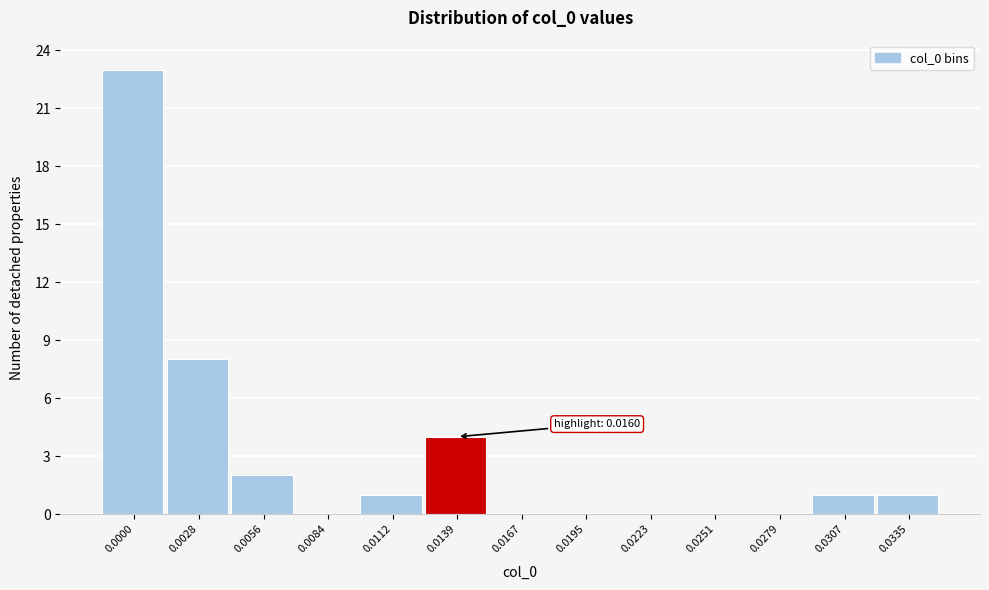

Reading left to right, list all the values displayed in this chart.

0.0000=23	0.0028=8	0.0056=2	0.0084=0	0.0112=1	0.0139=4	0.0167=0	0.0195=0	0.0223=0	0.0251=0	0.0279=0	0.0307=1	0.0335=1